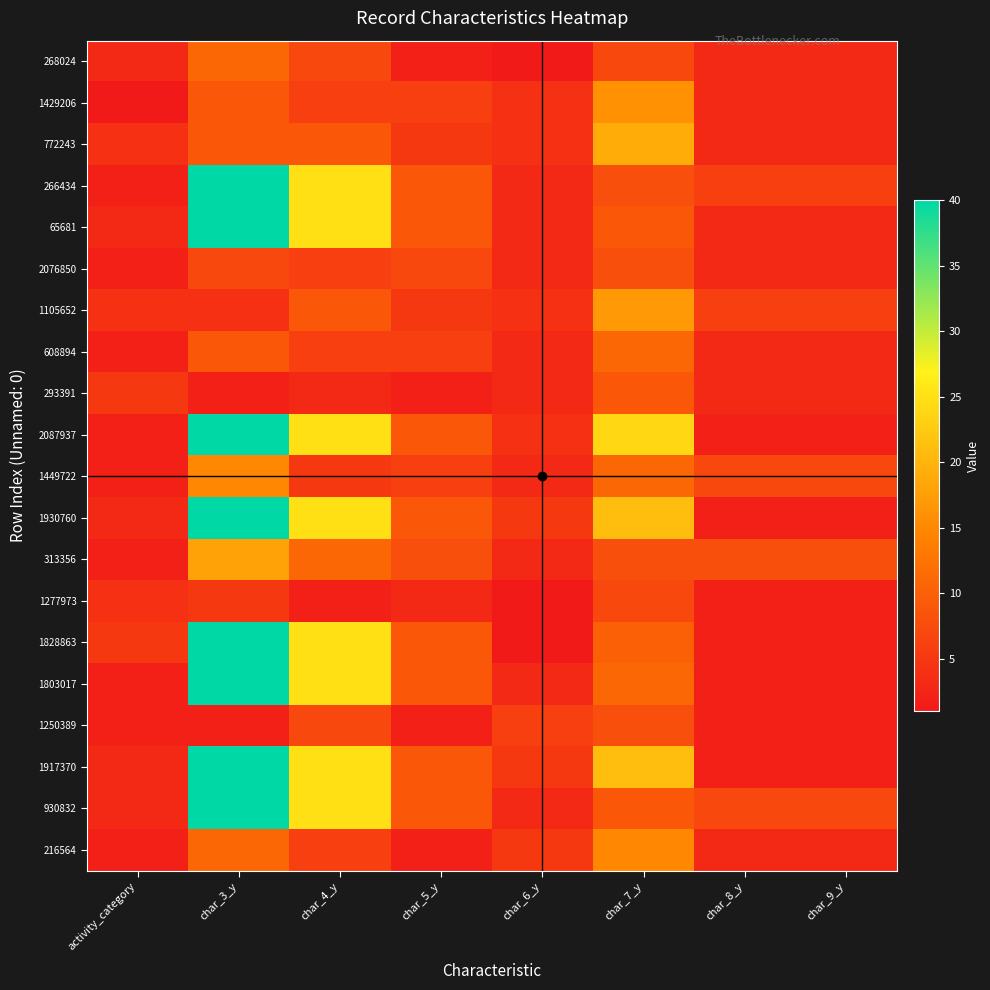

How many distinct data groups are displayed?

20